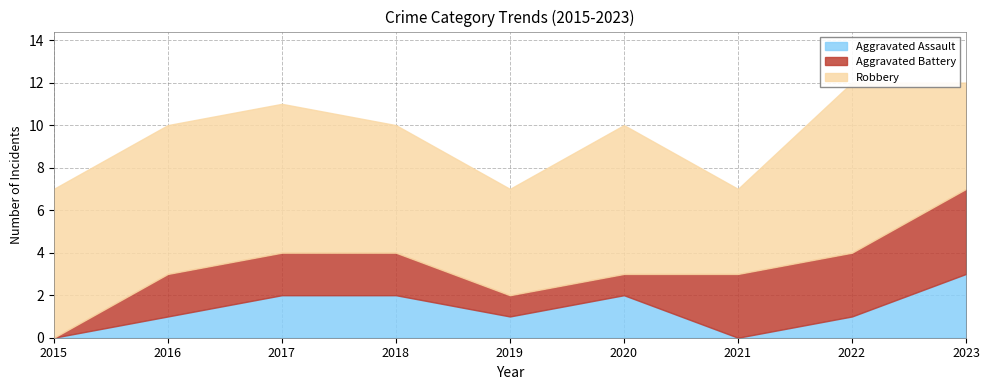

Reading left to right, what are all the values shown in this chart?

Aggravated Assault: 2015=0	2016=1	2017=2	2018=2	2019=1	2020=2	2021=0	2022=1	2023=3
Aggravated Battery: 2015=0	2016=2	2017=2	2018=2	2019=1	2020=1	2021=3	2022=3	2023=4
Robbery: 2015=7	2016=7	2017=7	2018=6	2019=5	2020=7	2021=4	2022=8	2023=5